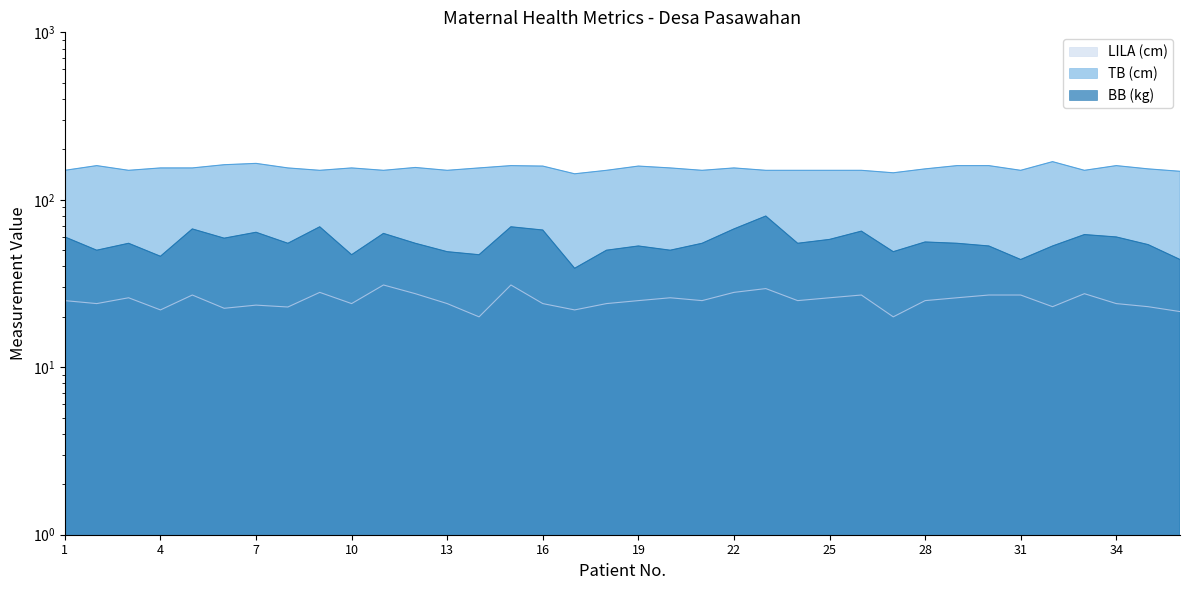

Which label corresponds to the largest value in the chart?

32